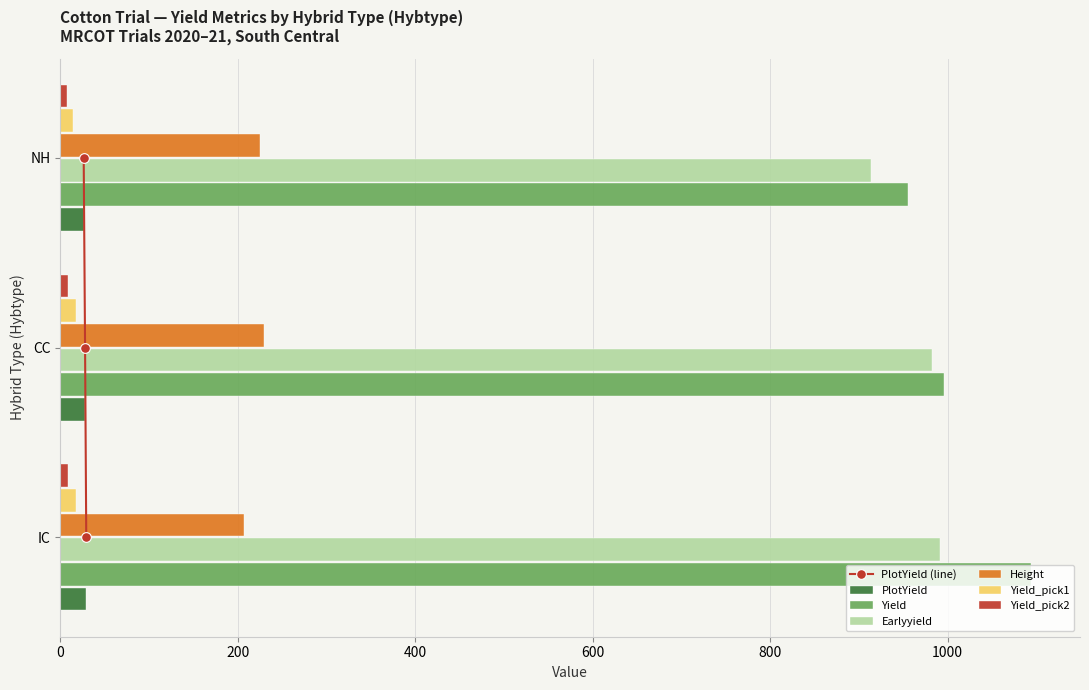

Is the value of Yield at IC greater than the value of PlotYield at CC?

Yes